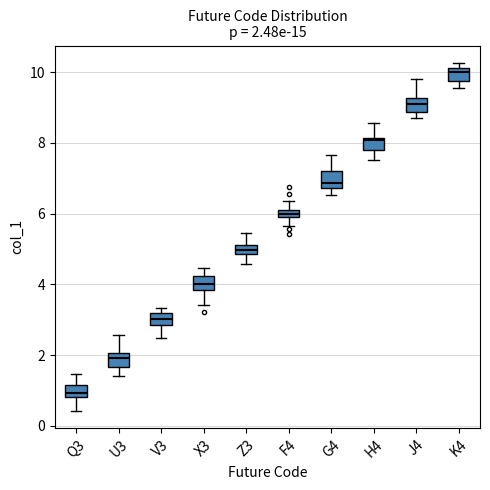

Which box has the lowest median line?

Q3